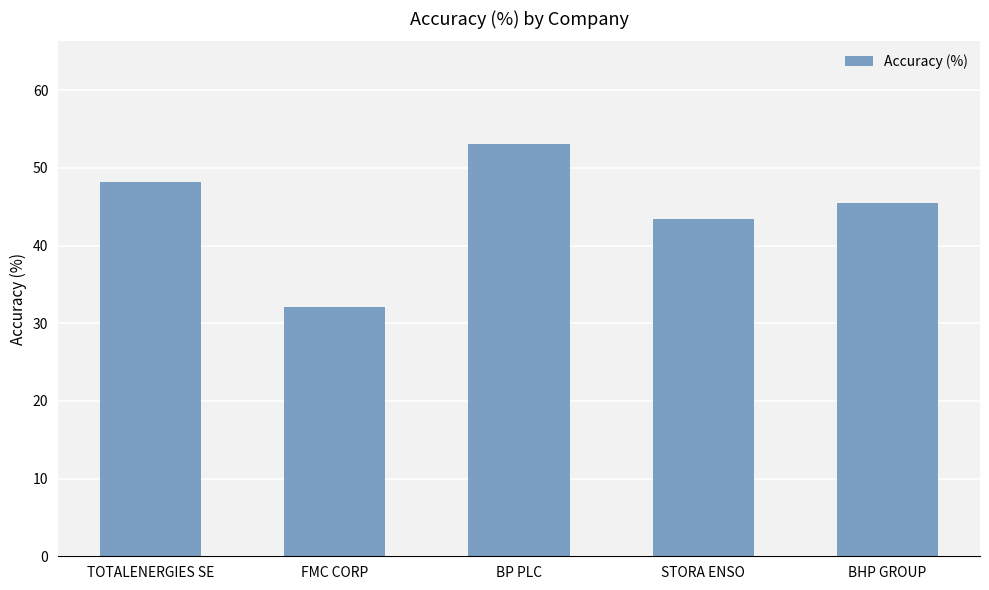

What is the label of the 4th bar from the right?

FMC CORP